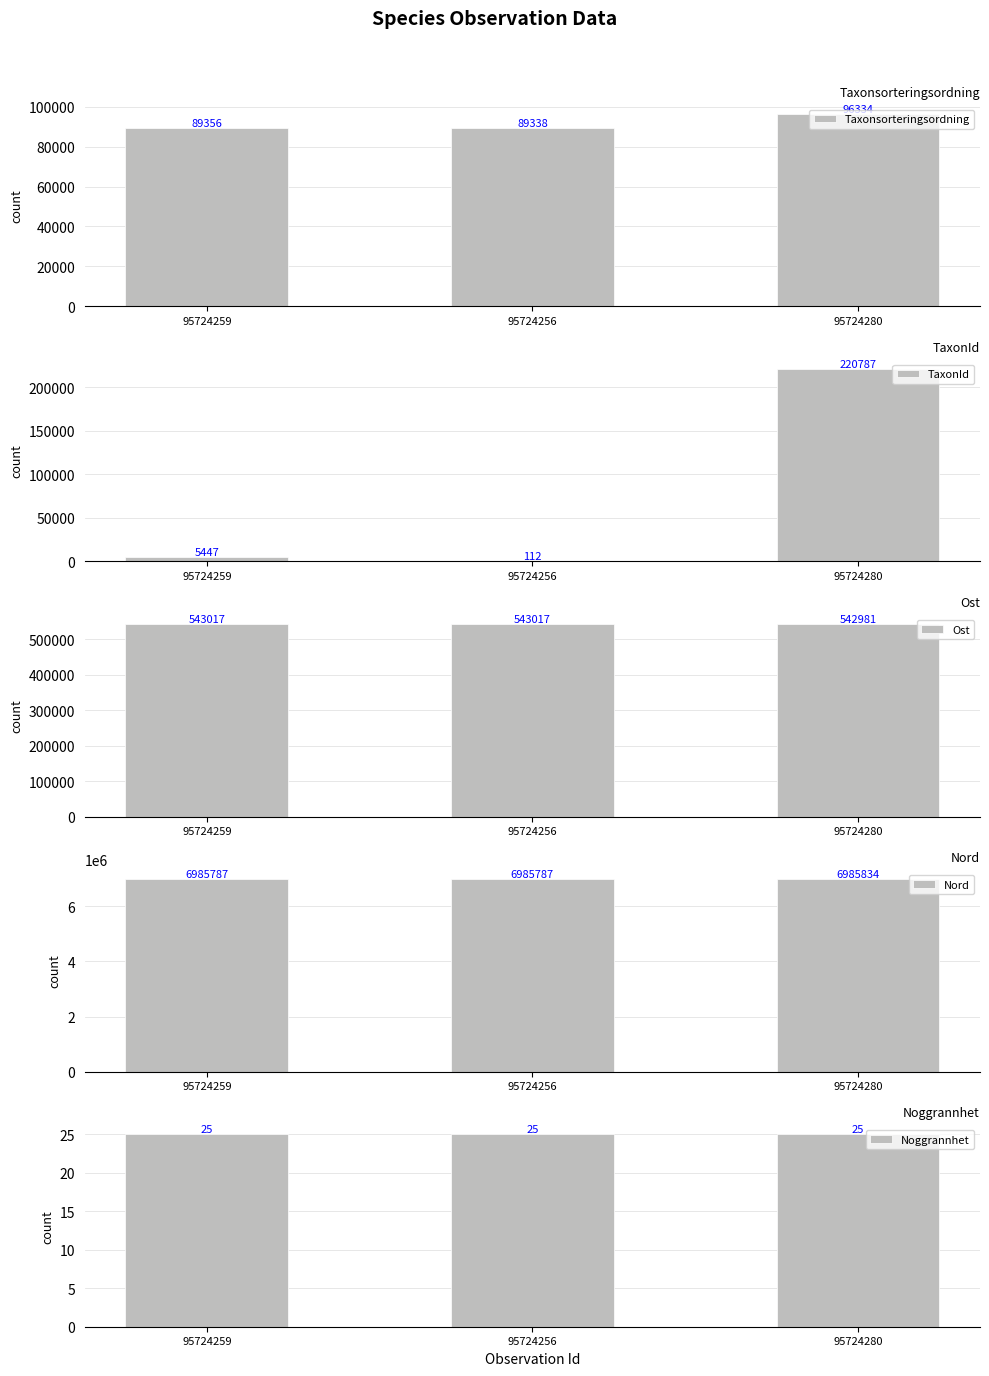

At how many categories does at least one series exceed 6915066?

3